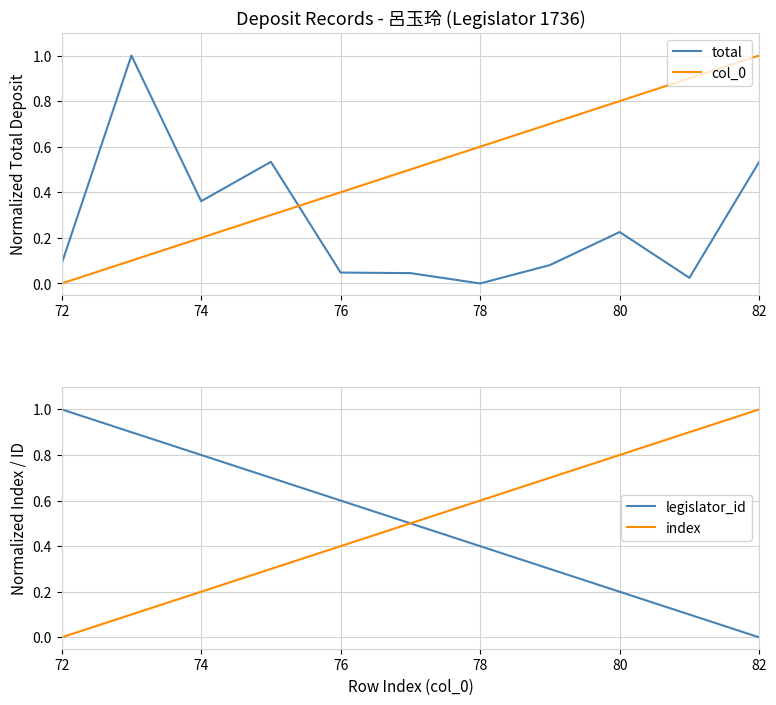

True or false: col_0 and legislator_id intersect in this chart.

False